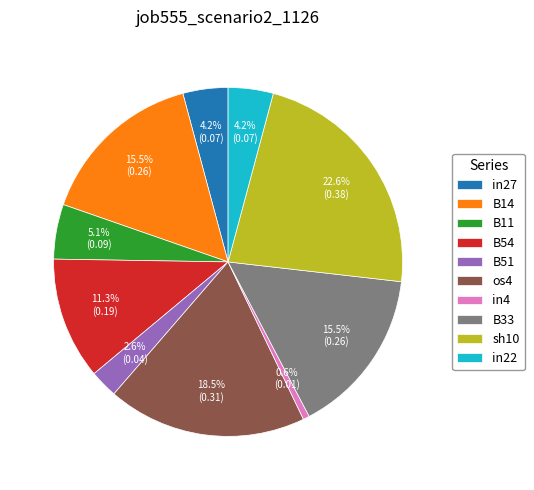

What percentage is NOT represented by in4?

99.4%